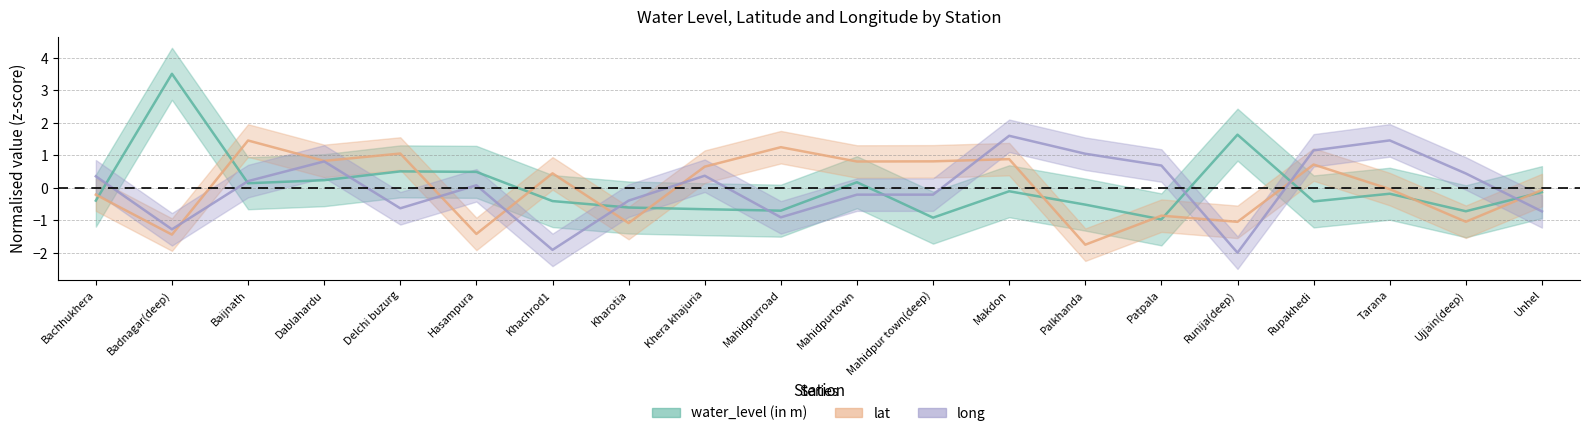

How many negative values does the lat series have?

10